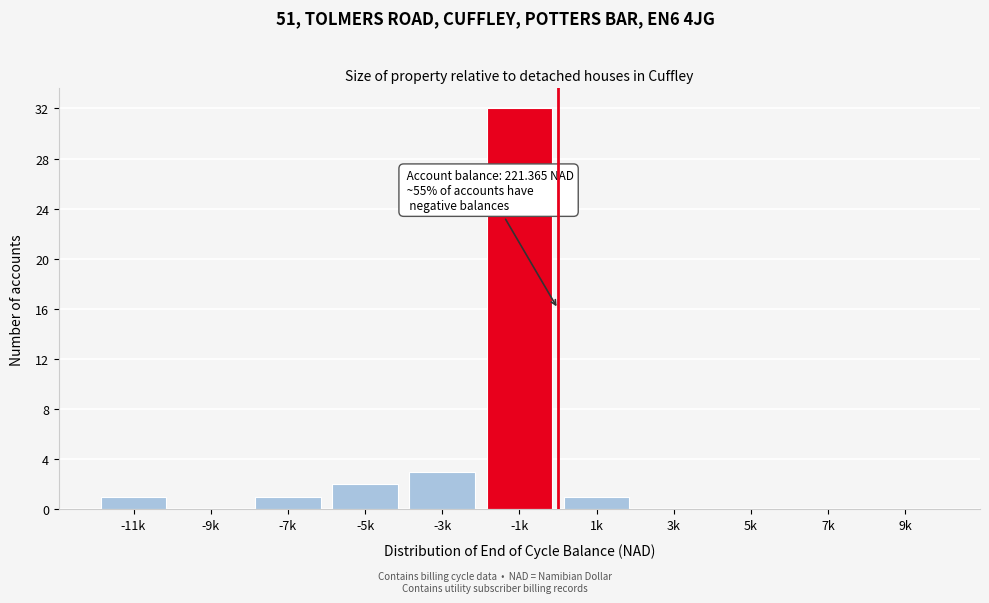

Reading left to right, transcribe all the data shown in this chart.

-11k=1	-9k=0	-7k=1	-5k=2	-3k=3	-1k=32	1k=1	3k=0	5k=0	7k=0	9k=0